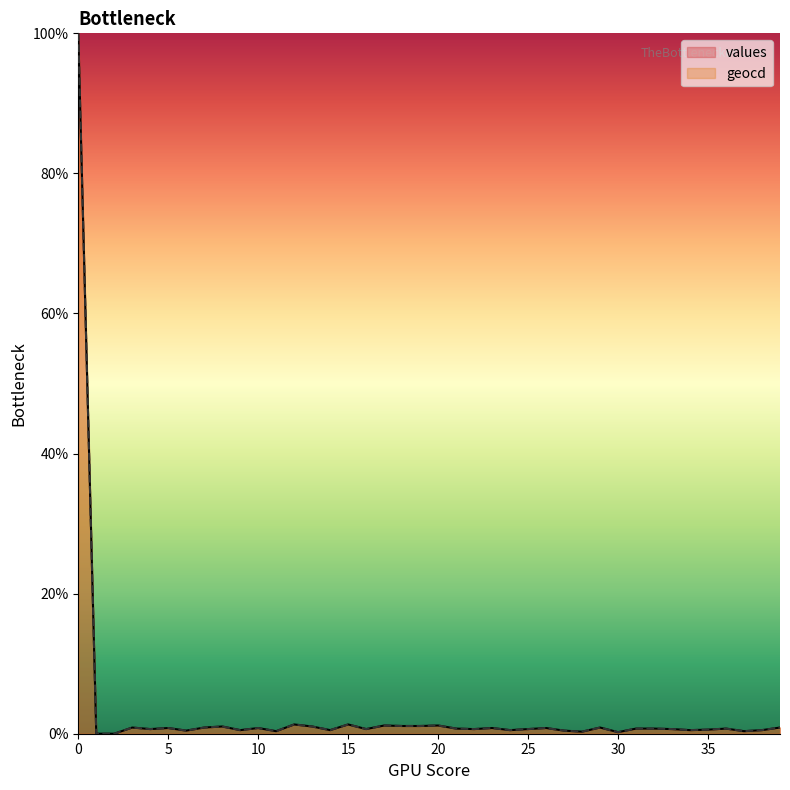

True or false: values and geocd cross at least once.

False